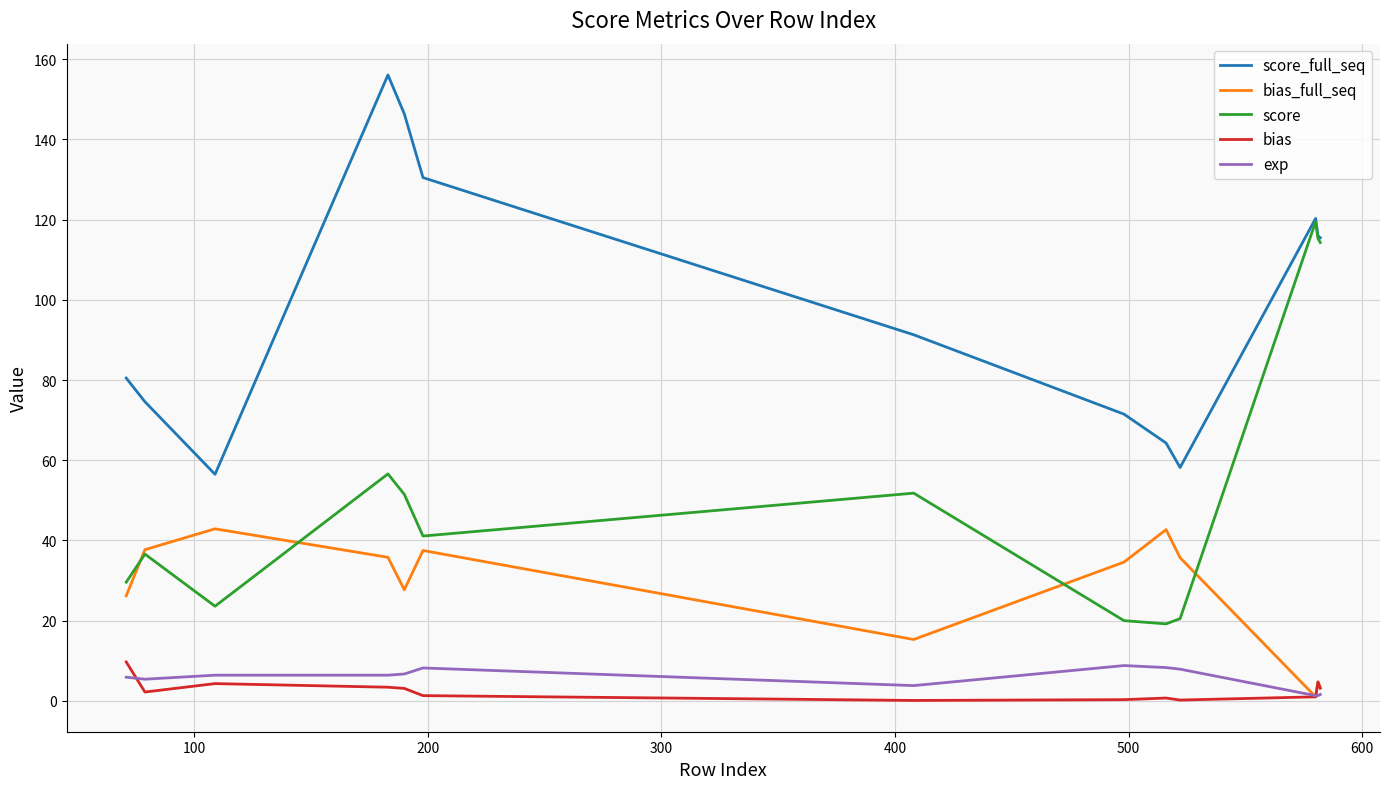

True or false: score_full_seq and bias_full_seq intersect in this chart.

False